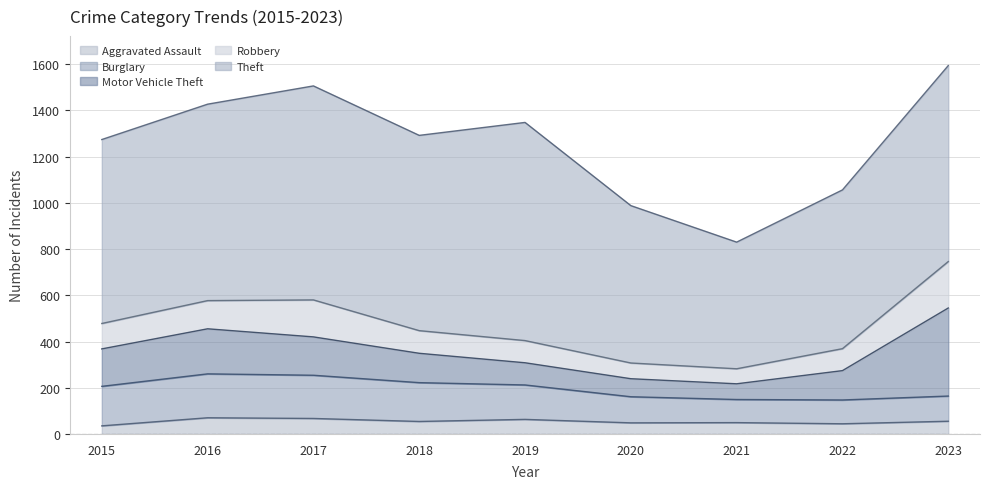

List the labels in order of Burglary value, smallest first.

2021, 2022, 2023, 2020, 2019, 2018, 2015, 2017, 2016